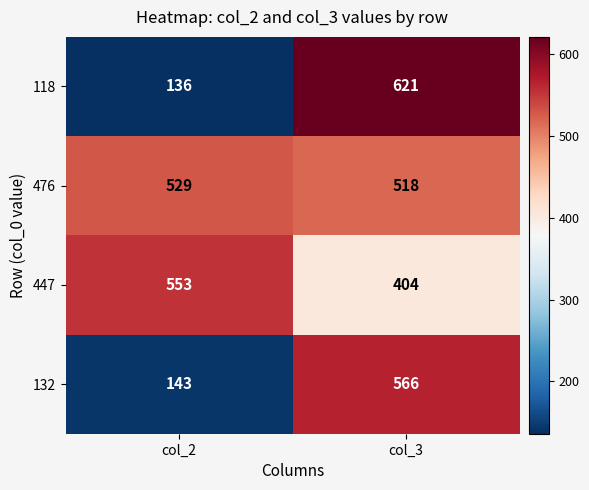

At which label is 447 closest to 478?

col_3